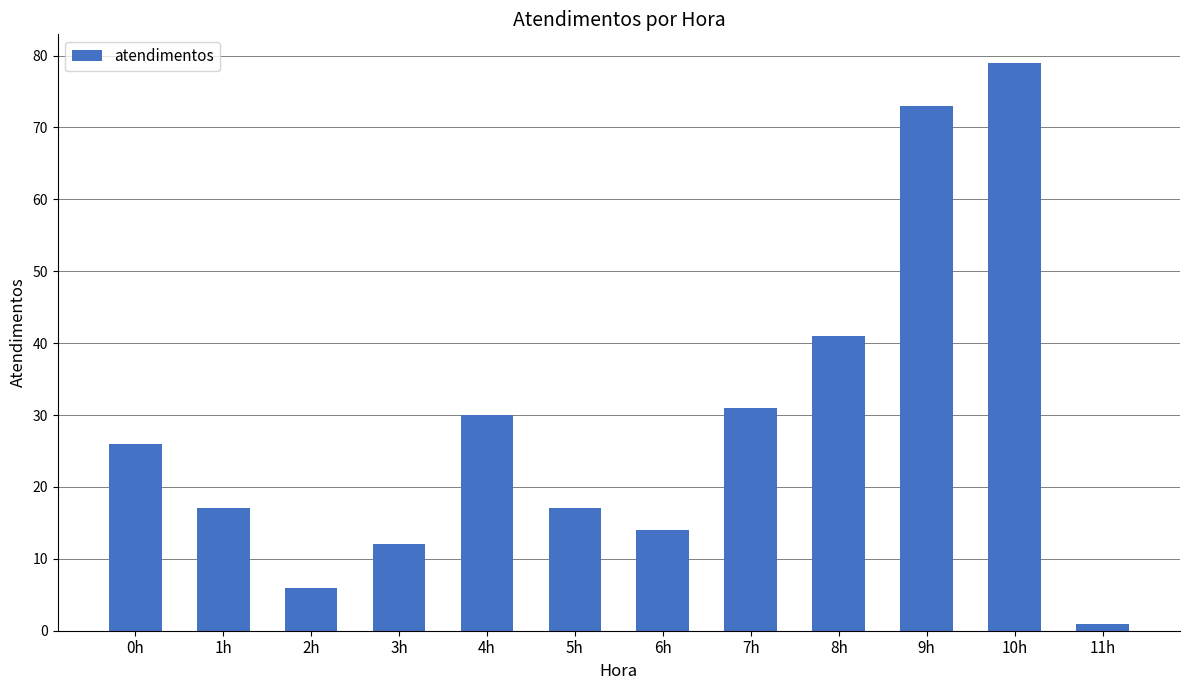

What is the difference between the second highest and minimum values?

72